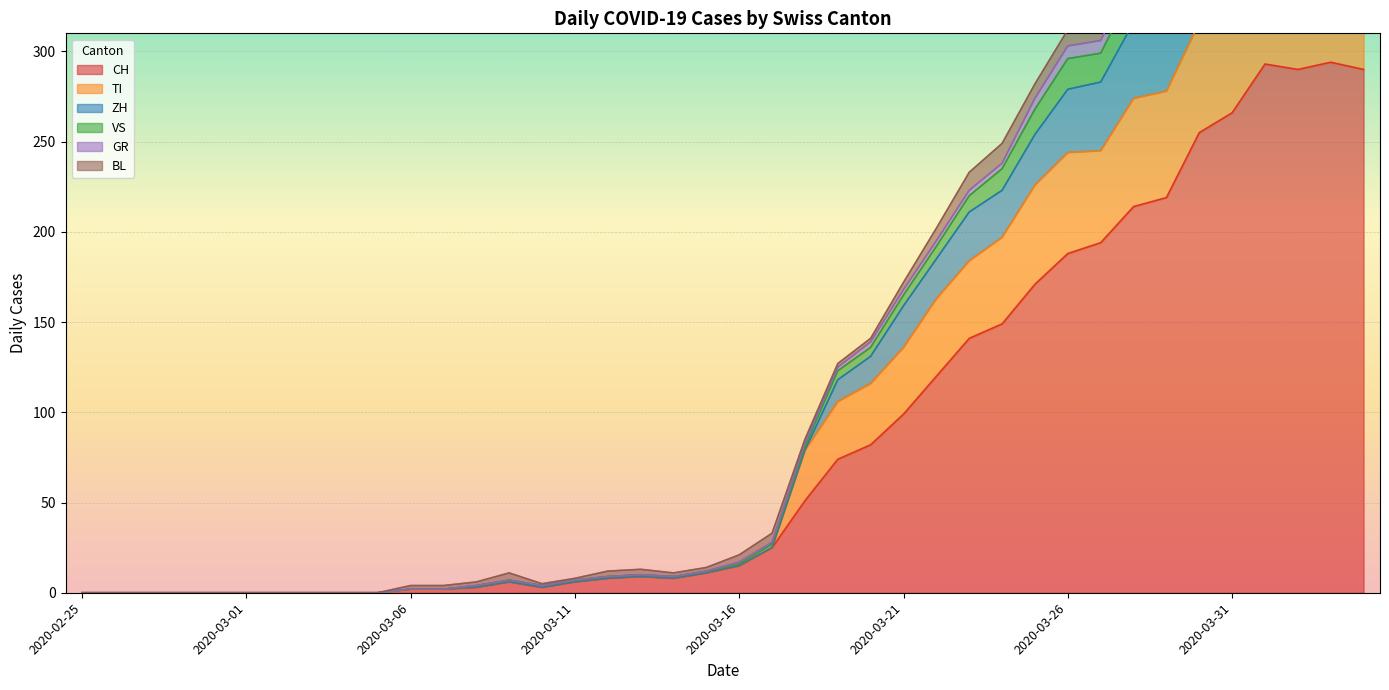

What is the average value of the TI series?

111